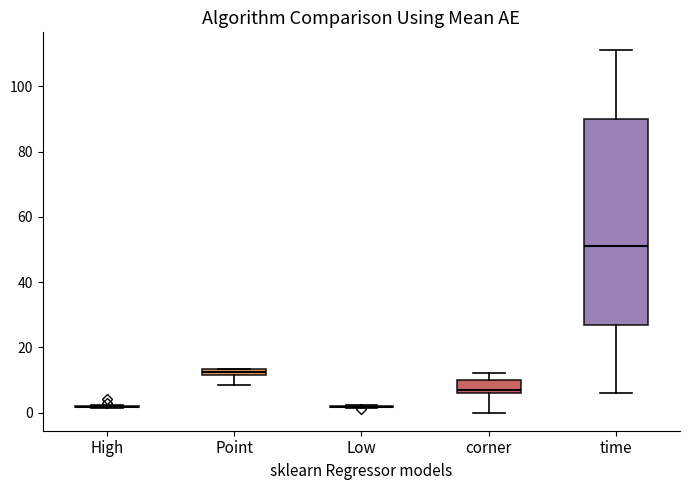

Comparing the boxes themselves (not the whiskers), which one is the tallest?

time